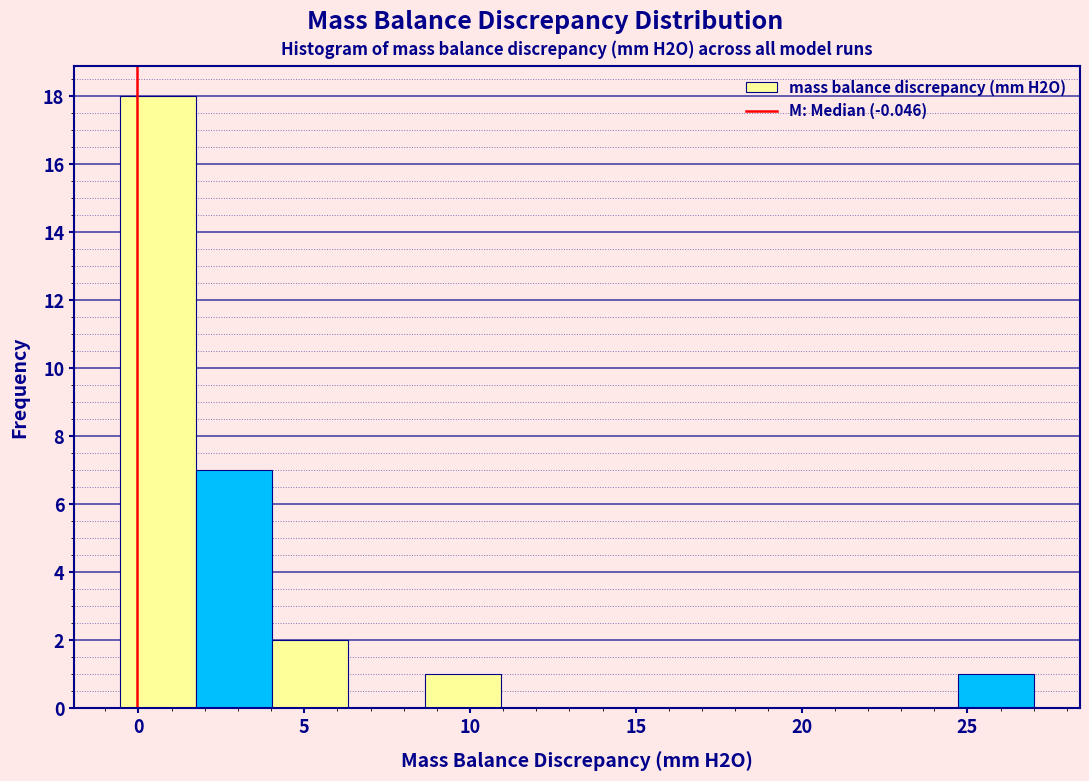

How tall is the bar that spans 24.5 to 27.0 on the x-axis? Neither the bar edges nor the heights are printed on the chart, so give them approximately, as read against the axes.

1